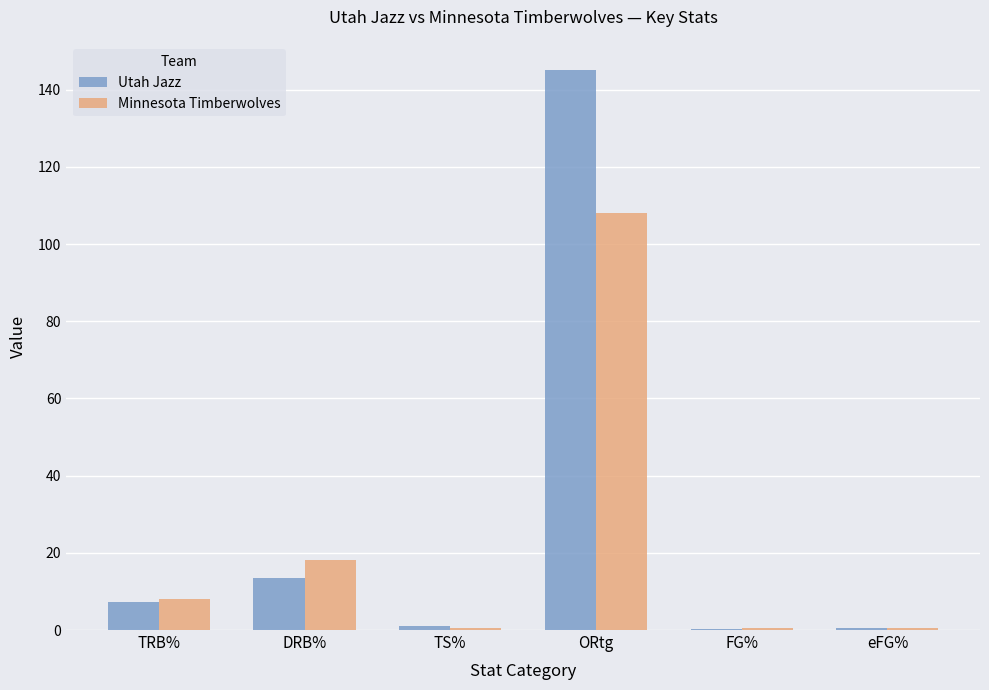

What is the approximate value of Utah Jazz at ORtg?

145.0